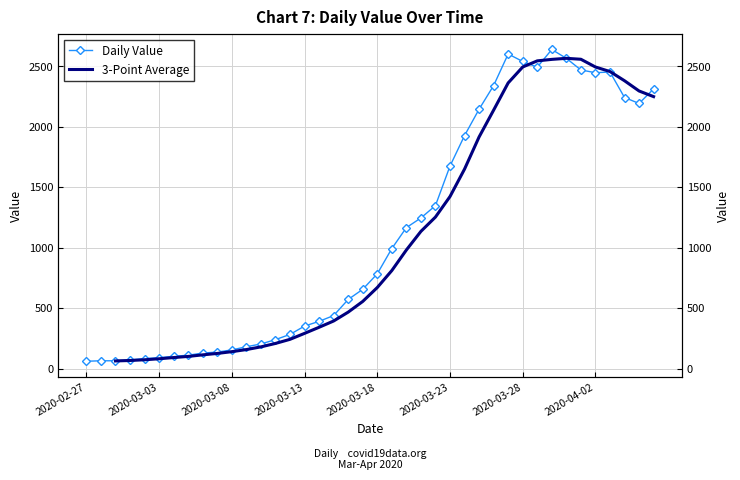

What value does the data have at 2020-03-12?

283